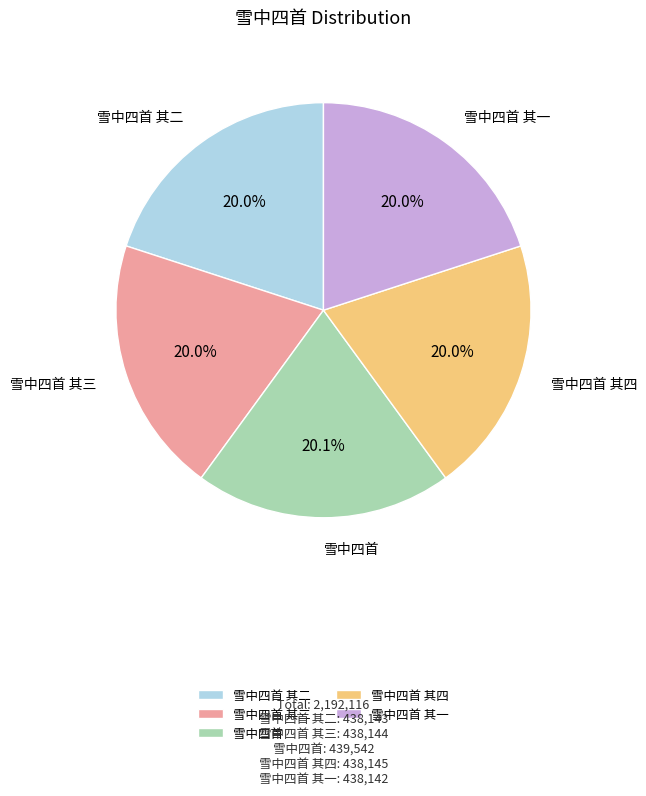

Is there any slice that represents more than half of the pie?

No